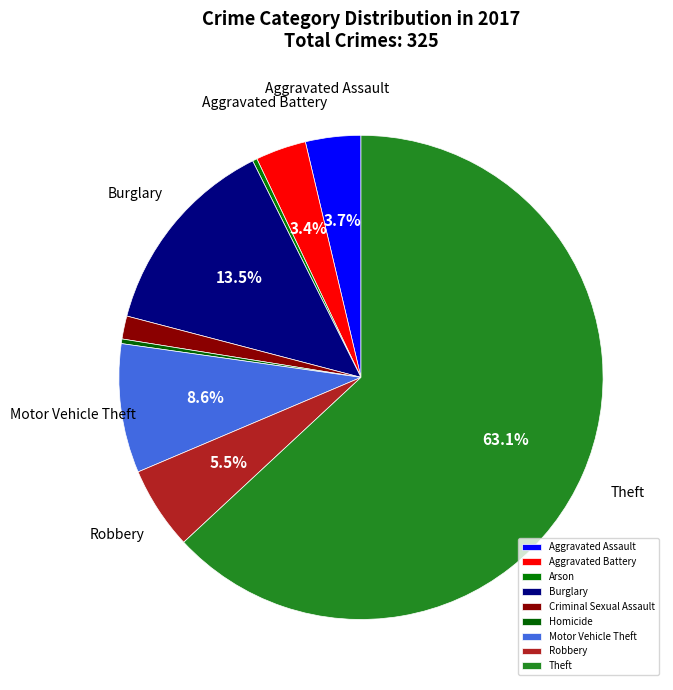

What is the total percentage of Aggravated Battery and Theft?

66.5%